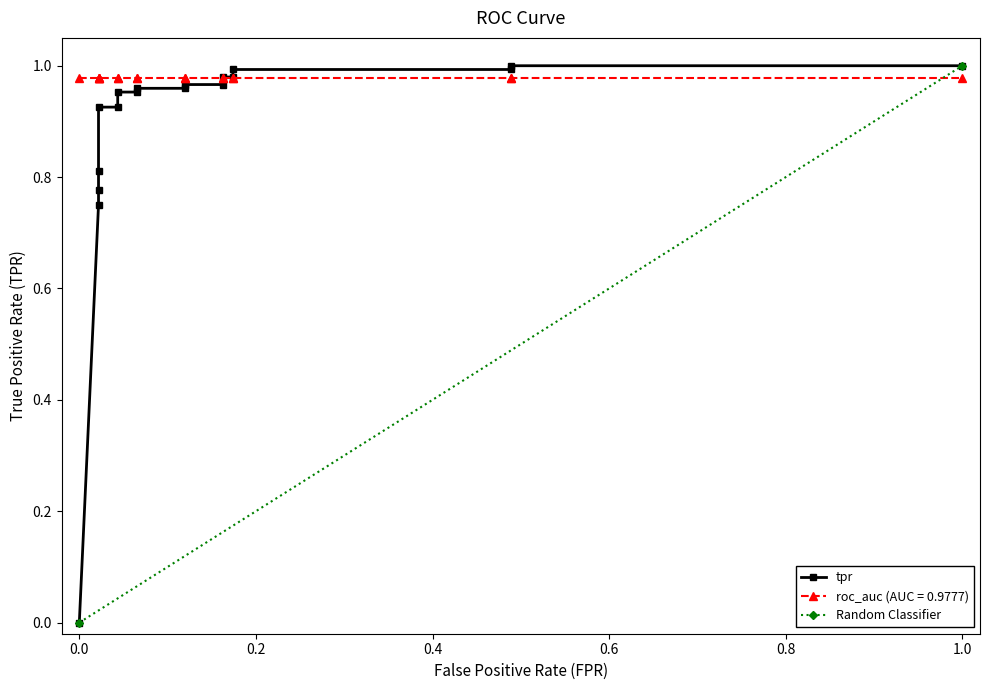

Is it true that the value at 15 is 1.3?

False